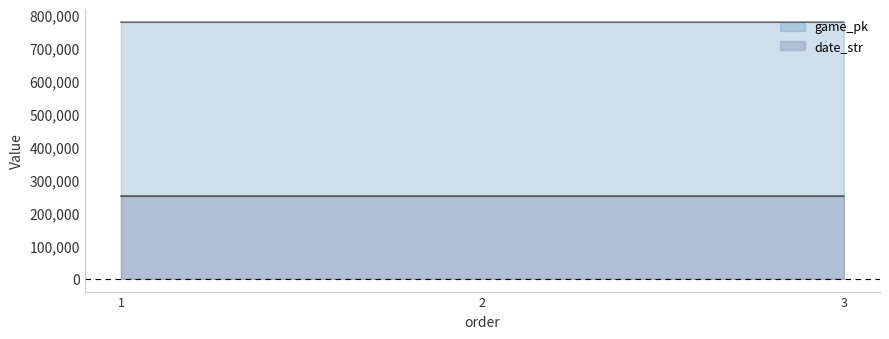

What are all the series names shown in the legend?

game_pk, date_str